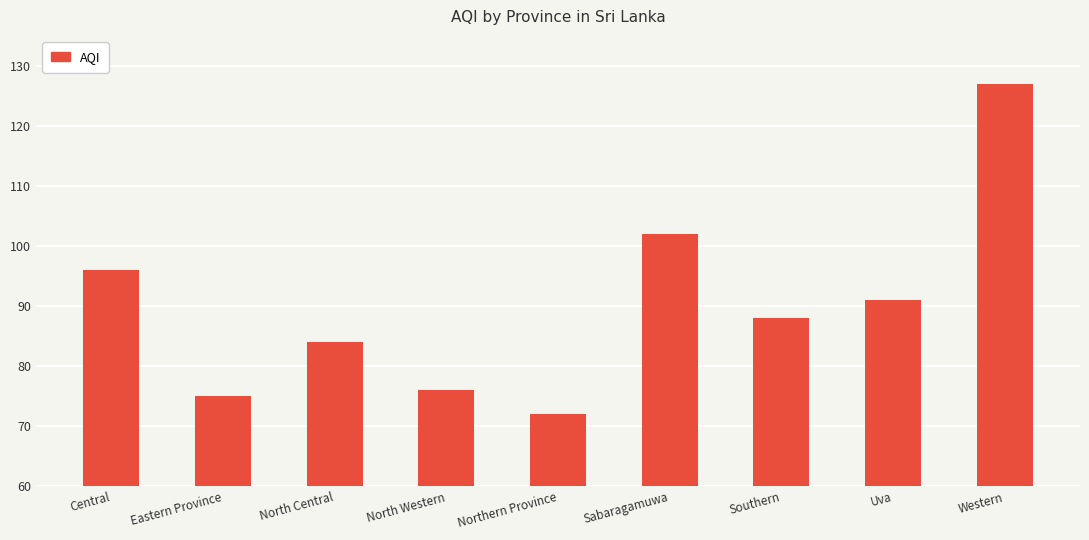

List the labels in order of value, smallest first.

Northern Province, Eastern Province, North Western, North Central, Southern, Uva, Central, Sabaragamuwa, Western